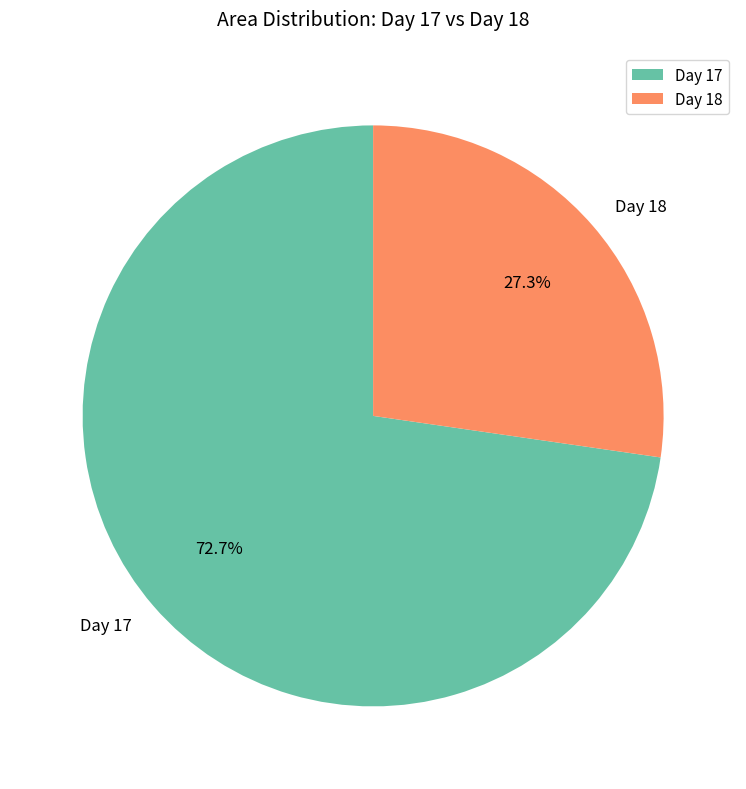

Rank the categories by value from lowest to highest.

Day 18, Day 17